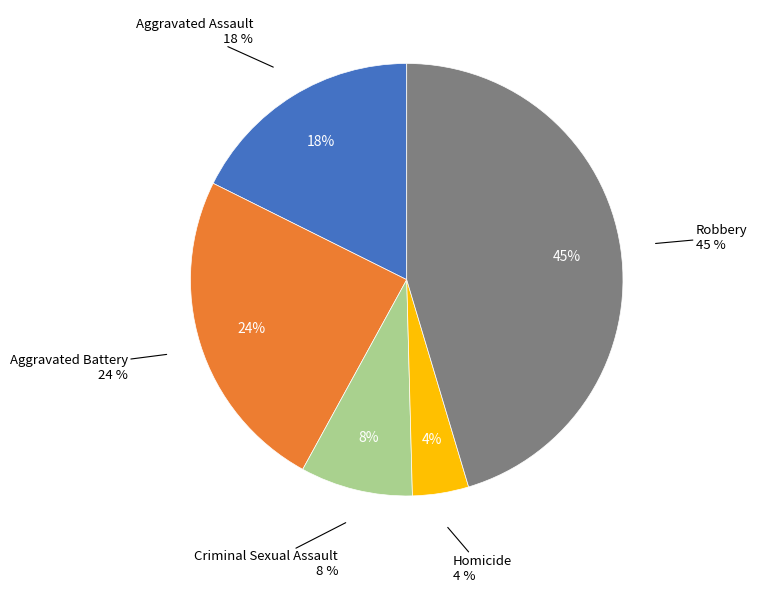

Is it true that Homicide is 4% of the pie?

True